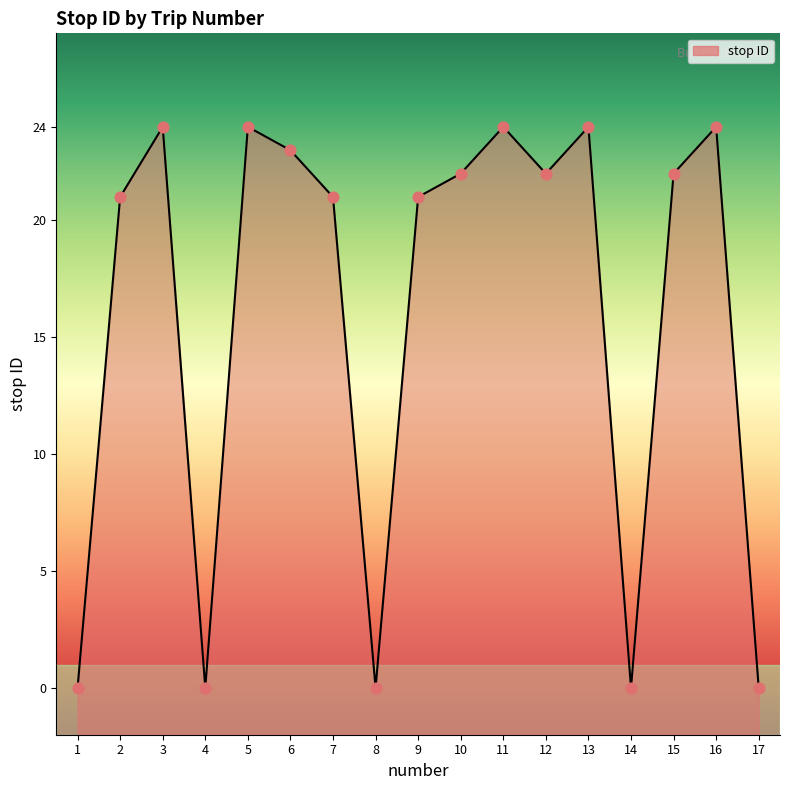

What is the change in value from 5 to 7?

-3